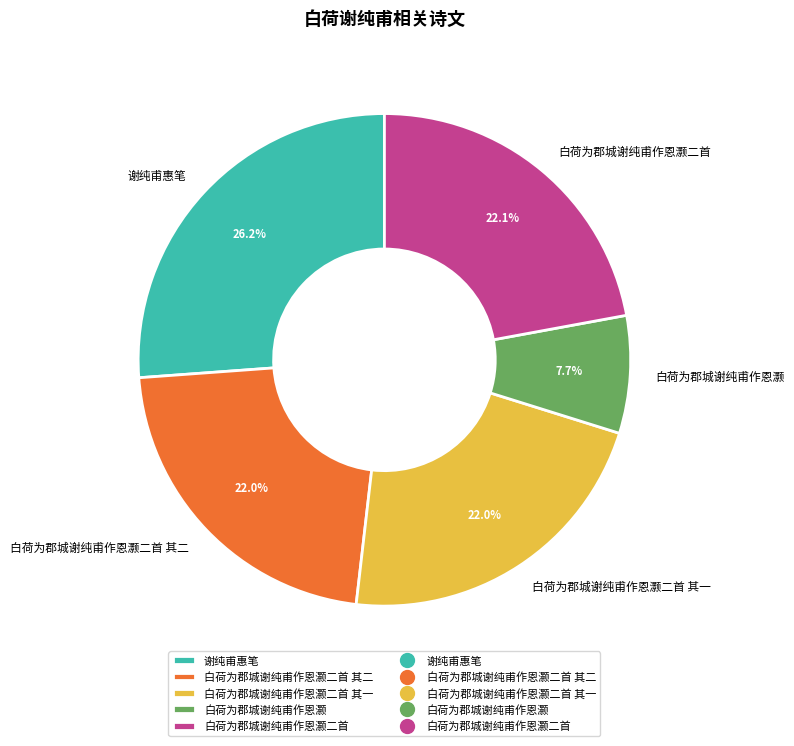

True or false: 白荷为郡城谢纯甫作恩灏二首 其一 accounts for 12% of the total.

False